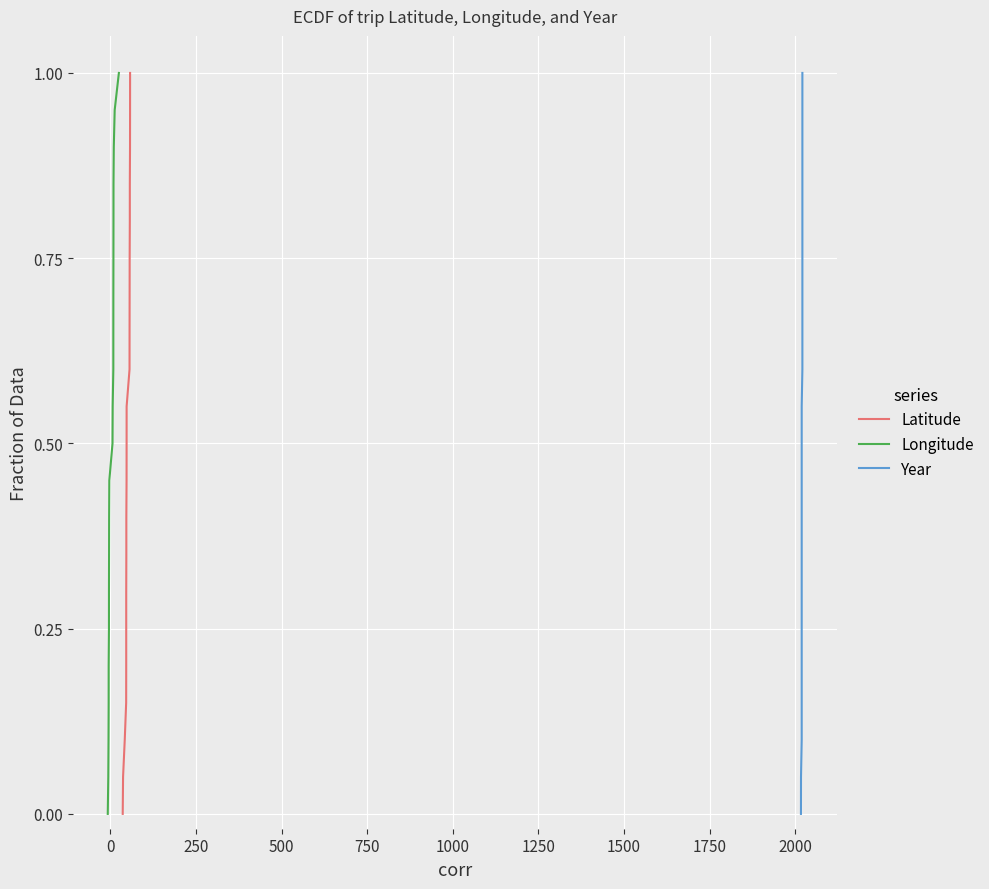

True or false: Latitude and Longitude intersect in this chart.

False